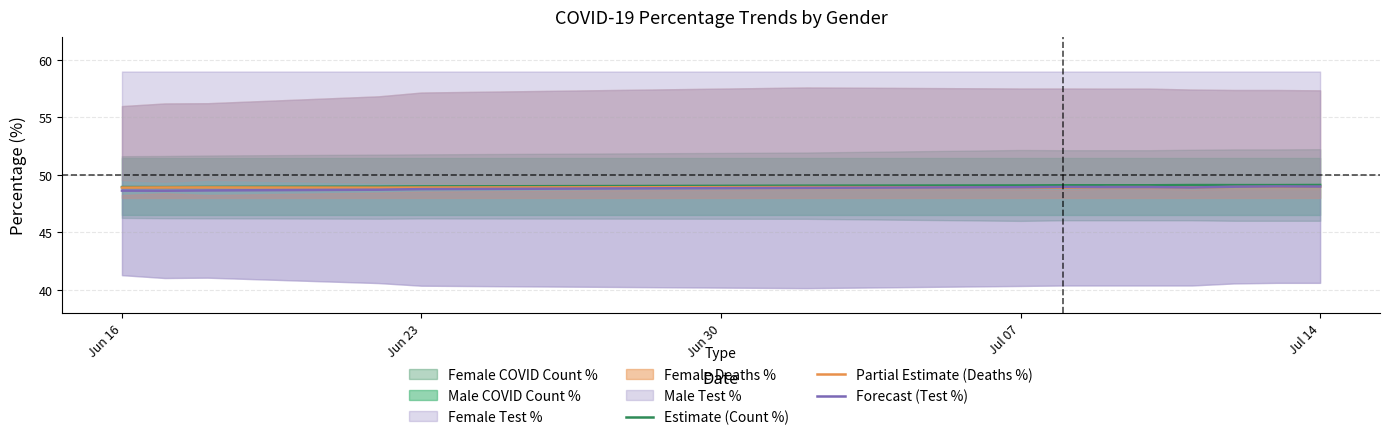

What is the highest value of the Forecast (Test %) series?

49.0